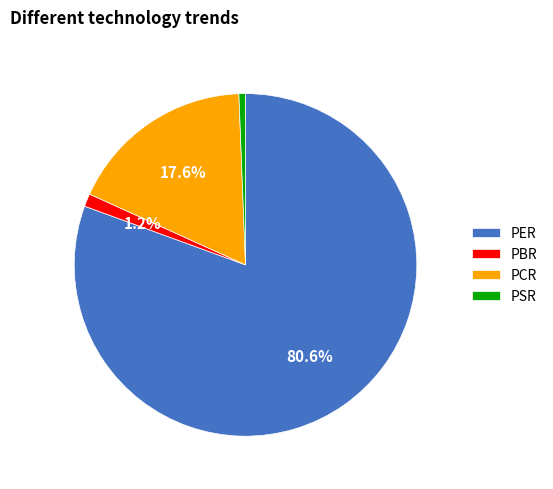

Combined, do PER and PCR account for over 50%?

Yes